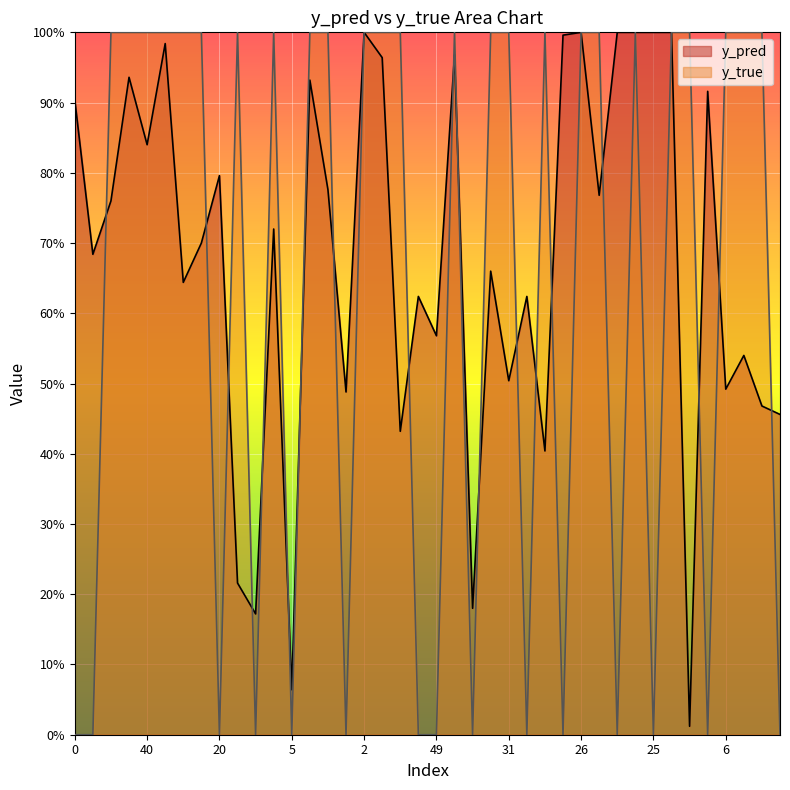

List the series in order of their peak value, lowest first.

y_pred, y_true